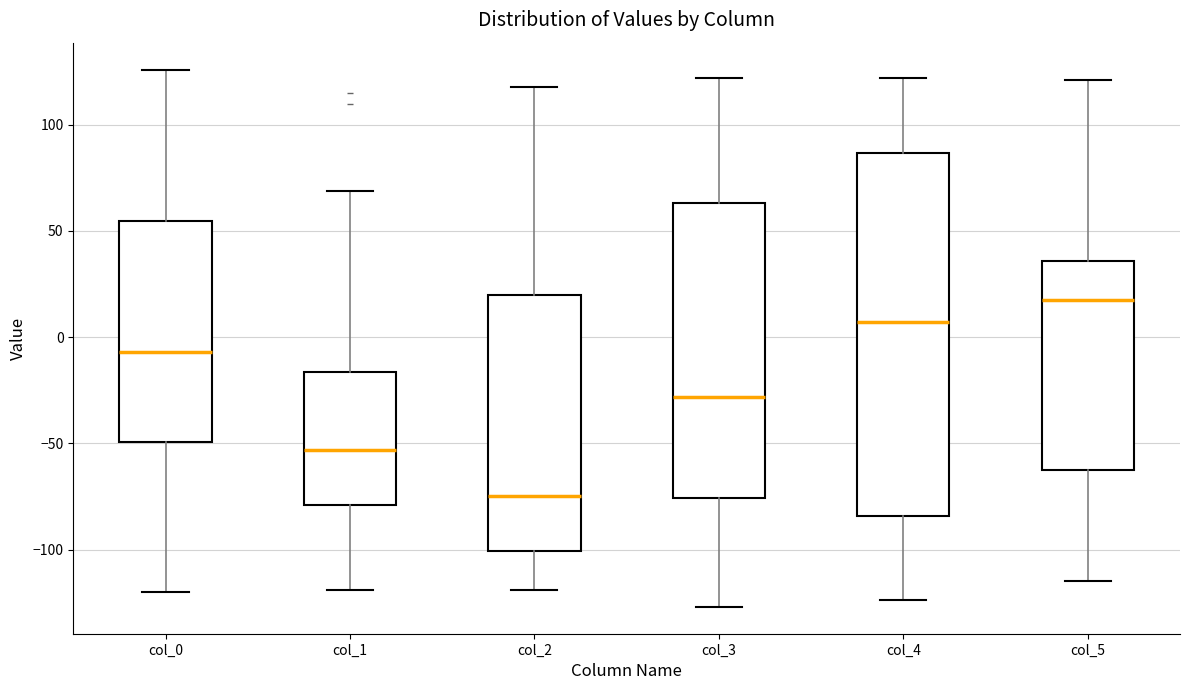

Where is the lower edge of the box for col_5 on the y-axis? The values are not printed on the chart, so give them approximately, as read against the axis.

-65